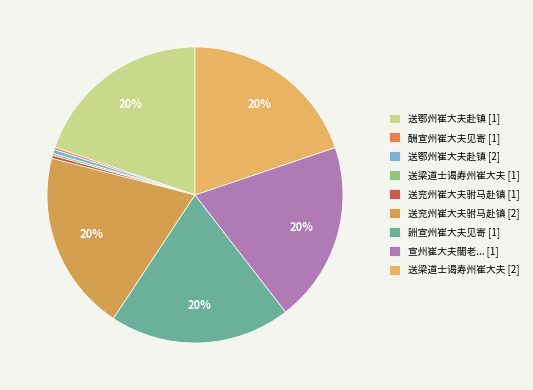

Does any single category account for the majority?

No